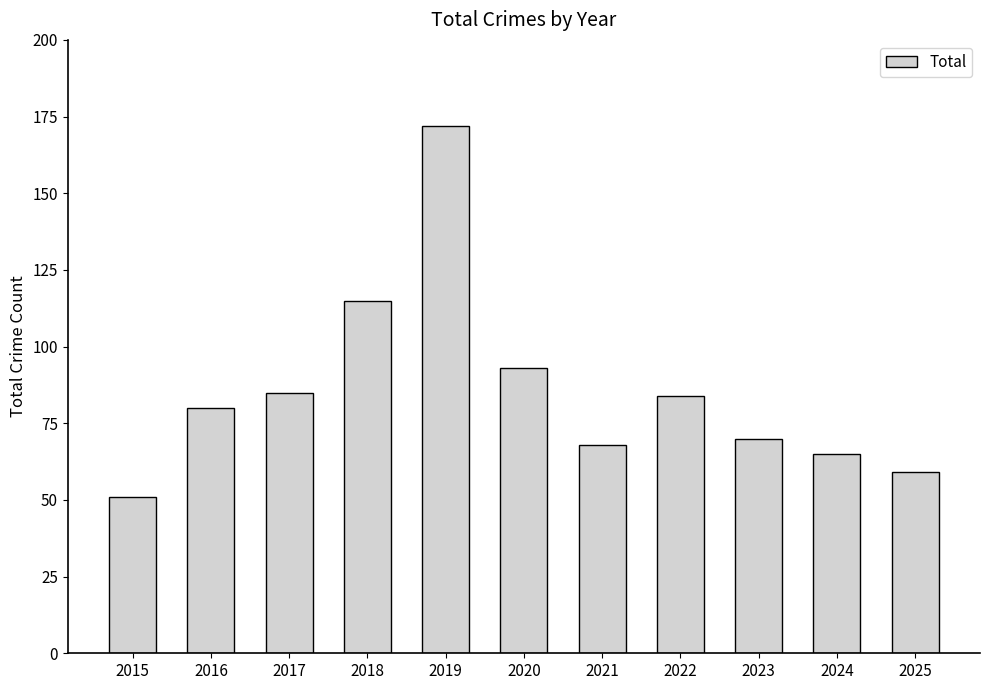

At which label is the value closest to 111?

2018